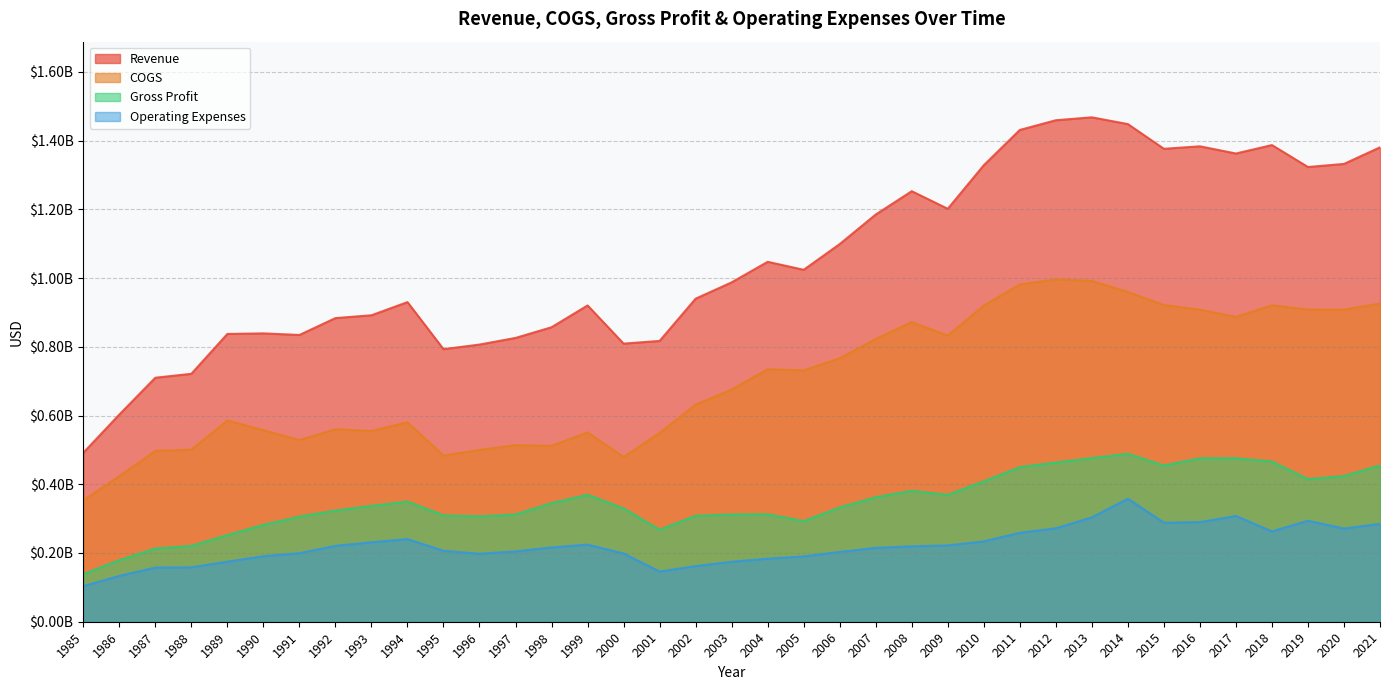

Where is the first local minimum for Operating Expenses?

1996